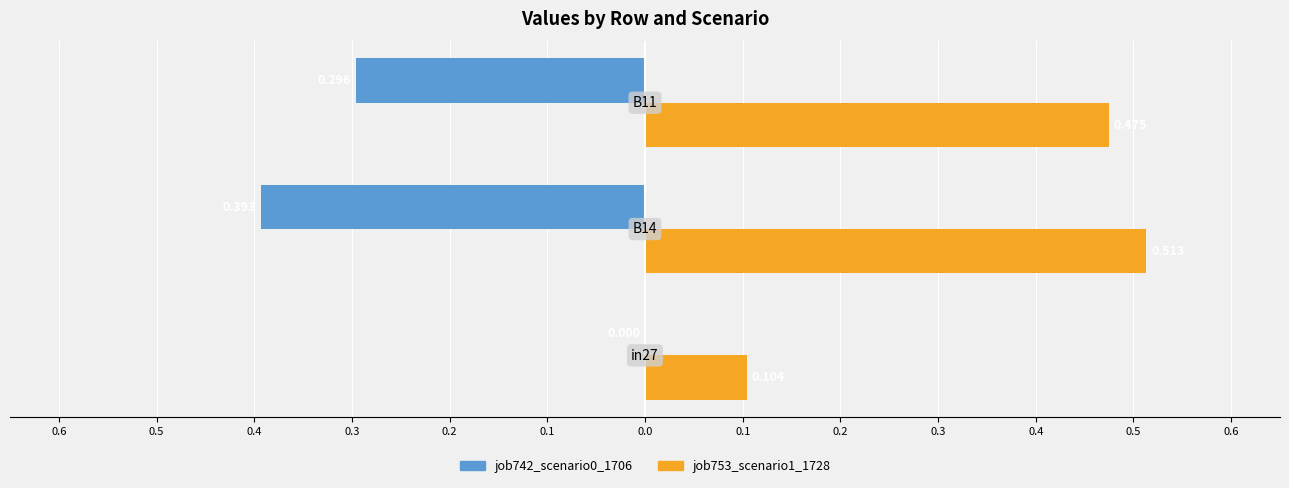

What is the average value of the job742_scenario0_1706 series?

-0.2